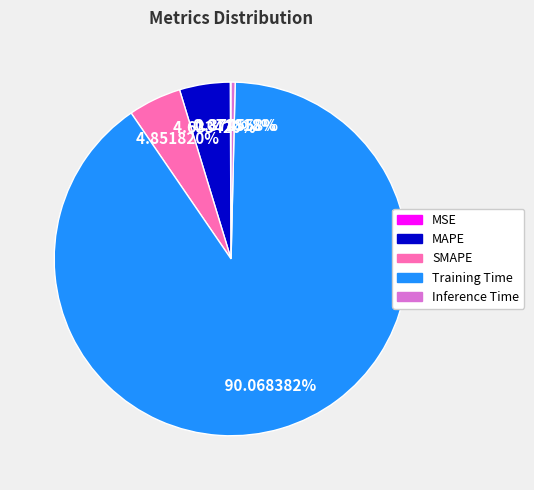

Does MAPE account for over 50% of the chart?

No